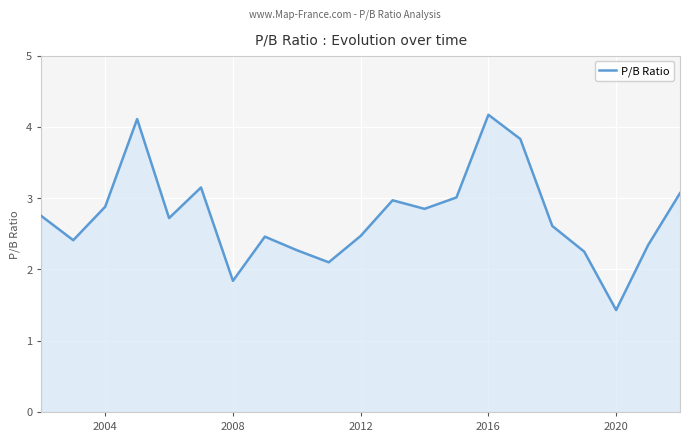

What is the difference between the maximum and minimum values?

2.7